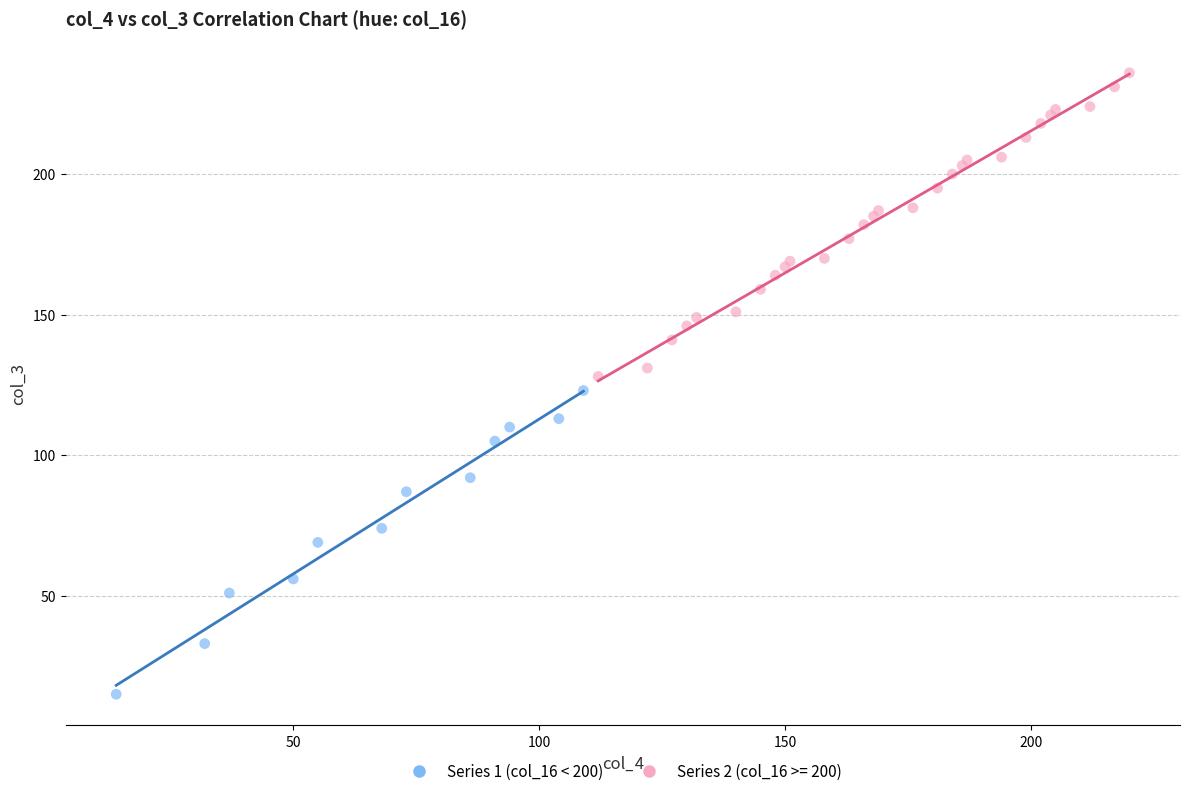

Which series reaches the maximum Y coordinate?

Series 2 (col_16 >= 200)